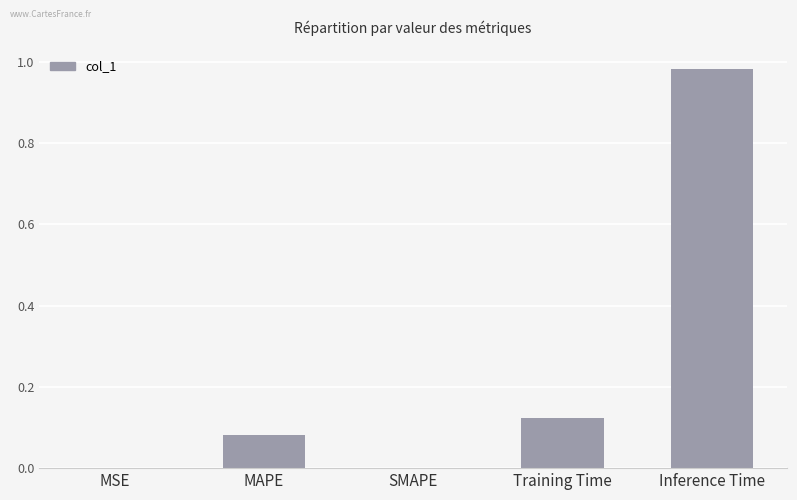

What is the sum of all values?

1.2